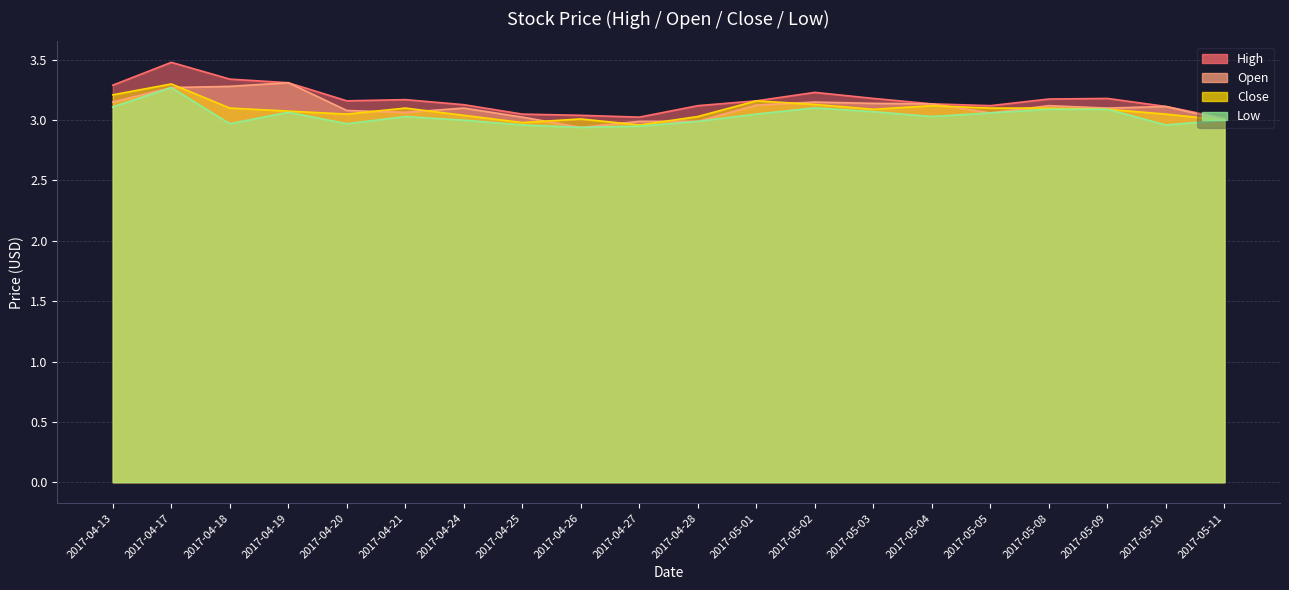

Which series has the largest total across all categories?

High